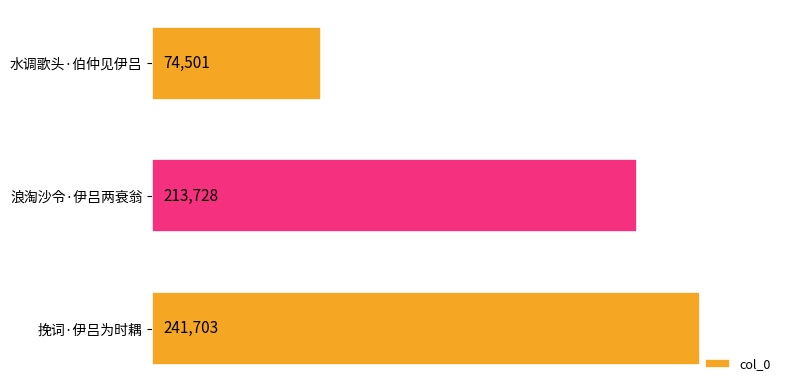

How many data points are less than 213728?

1